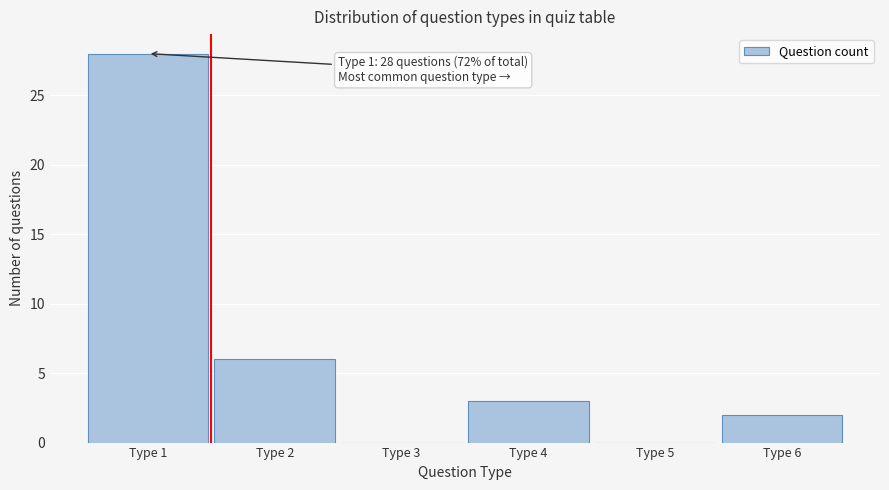

Which range on the x-axis has the tallest bar?

0.5 to 1.5